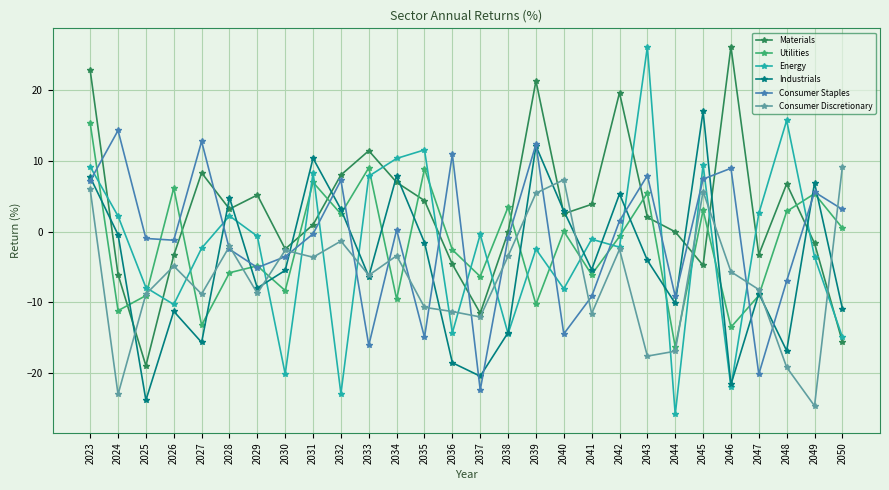

True or false: Energy has a value of -5.3 at 2044.

False